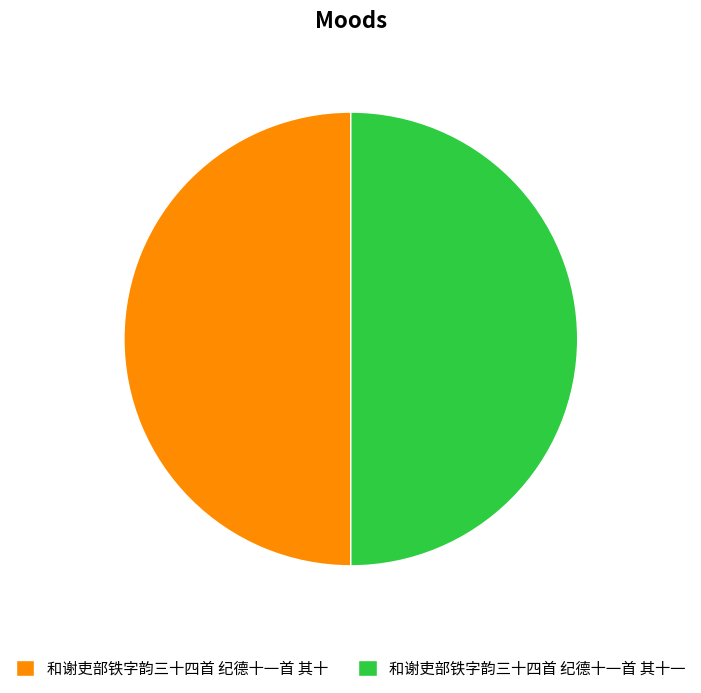

Do 和谢吏部铁字韵三十四首 纪德十一首 其十一 and 和谢吏部铁字韵三十四首 纪德十一首 其十 together represent more than half of the pie?

Yes